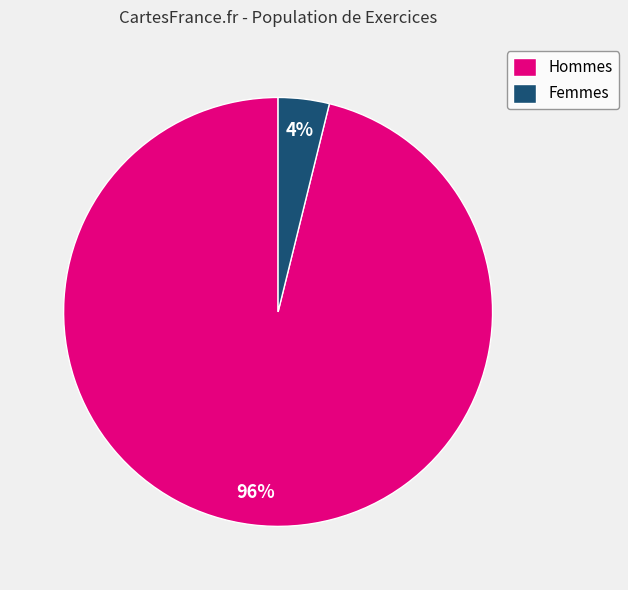

Combined, do Femmes and Hommes account for over 50%?

Yes